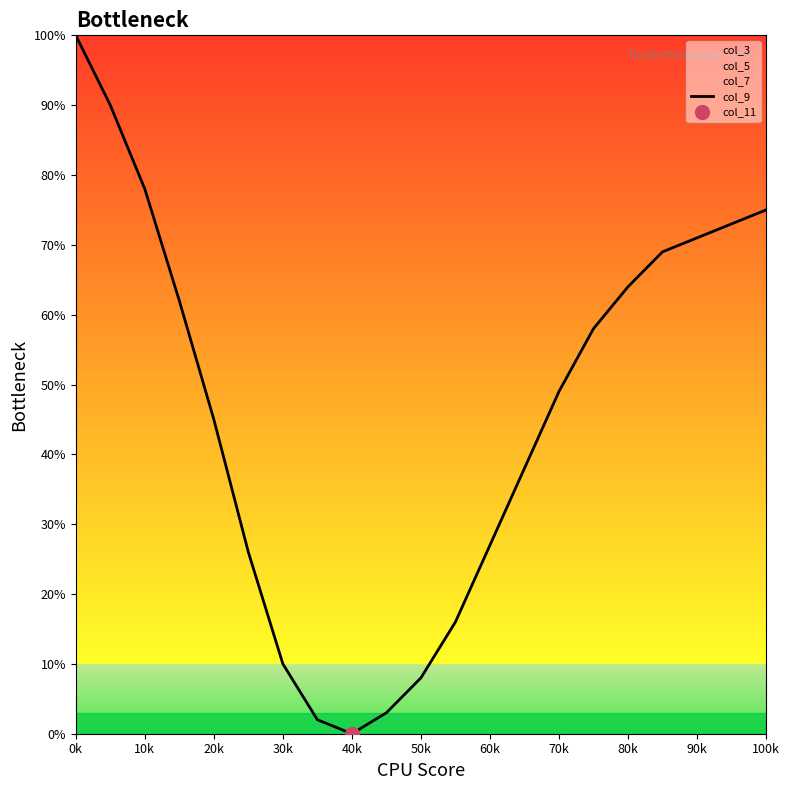

The col_9 series shows 49 at 70k. True or false?

True